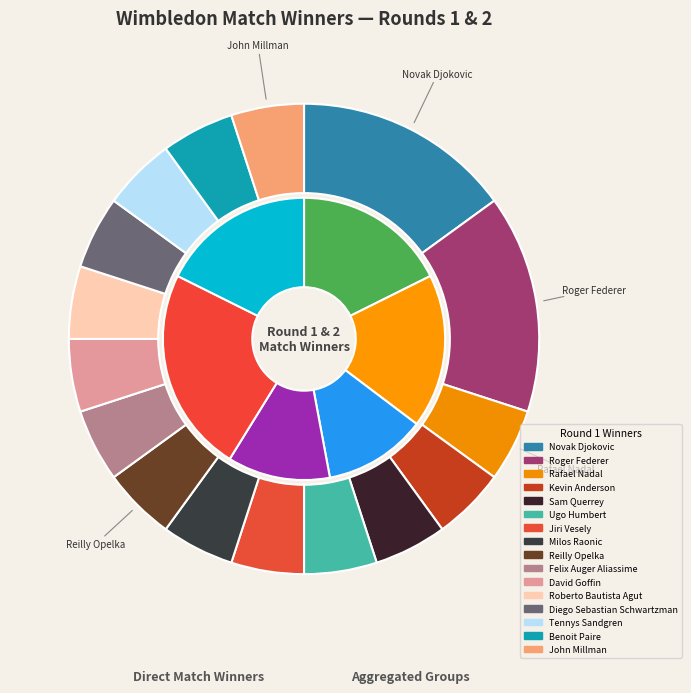

What percentage is the Rafael Nadal slice, to the nearest percent?

5%